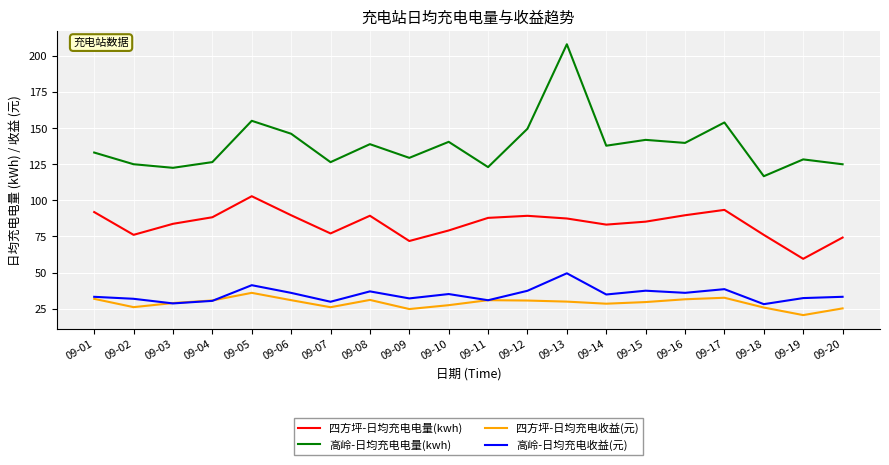

The value of 四方坪-日均充电收益(元) at 09-02 is 26.1. True or false?

True